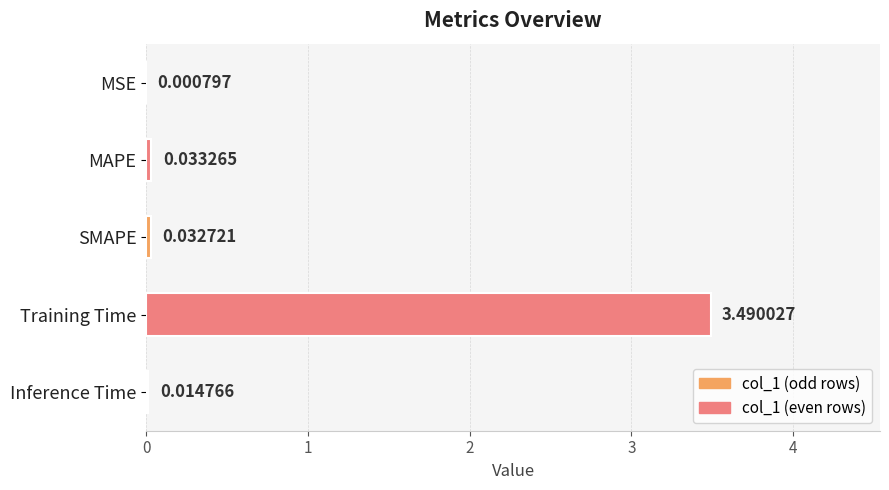

Which has a higher value, MAPE or SMAPE?

MAPE